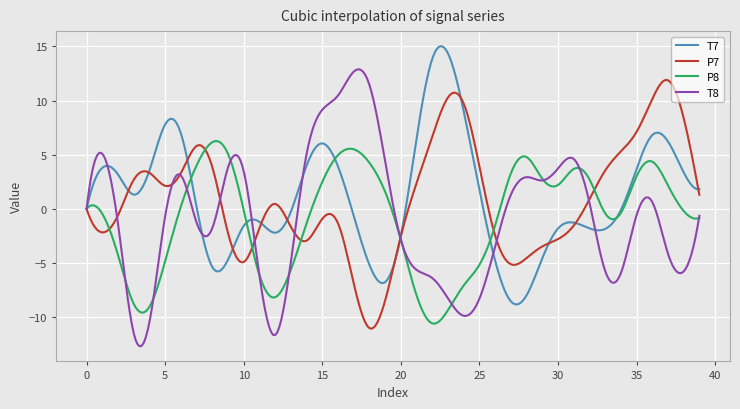

What is the sum of all T8 values?

-242.1